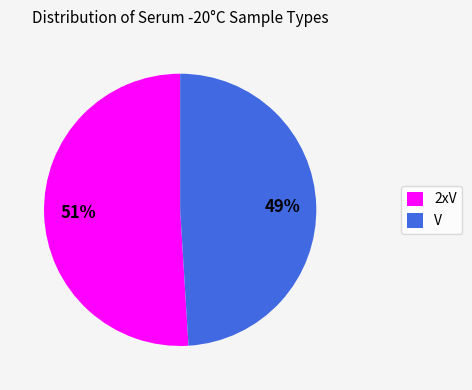

The V slice represents 49% of the pie. True or false?

True